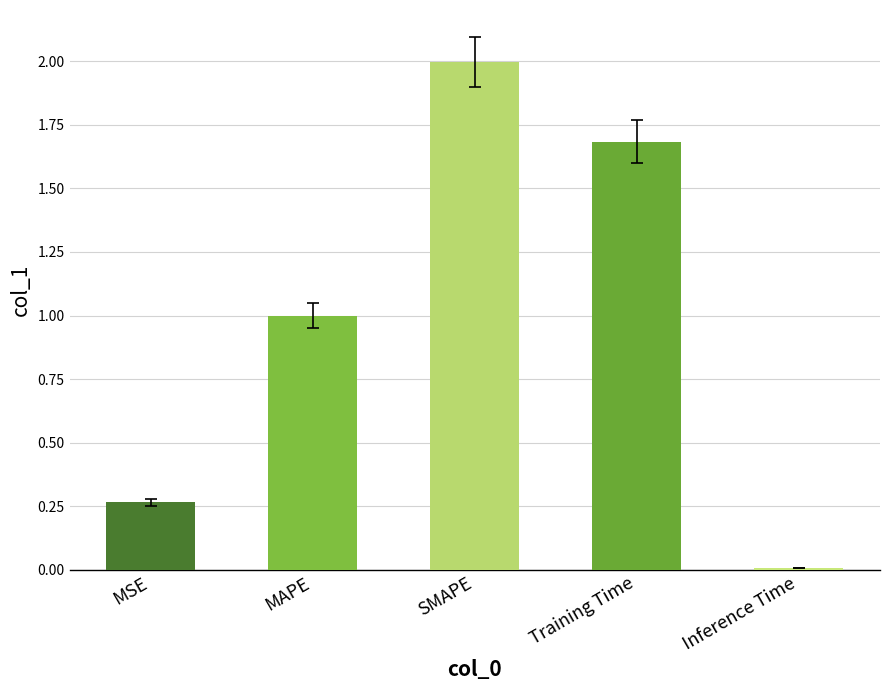

What is the sum of the values at Inference Time and MAPE?

1.0